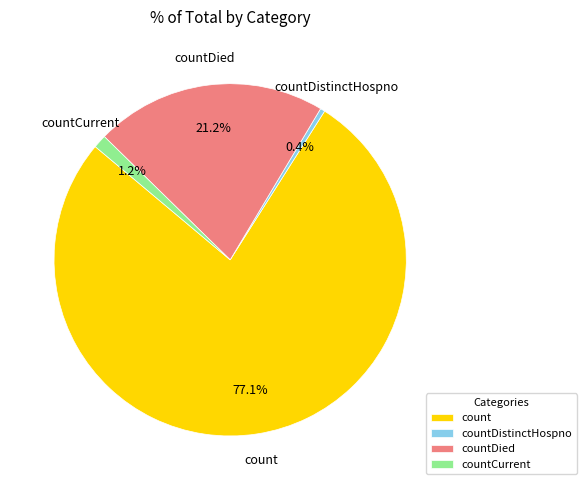

Rank the categories by value from highest to lowest.

count, countDied, countCurrent, countDistinctHospno